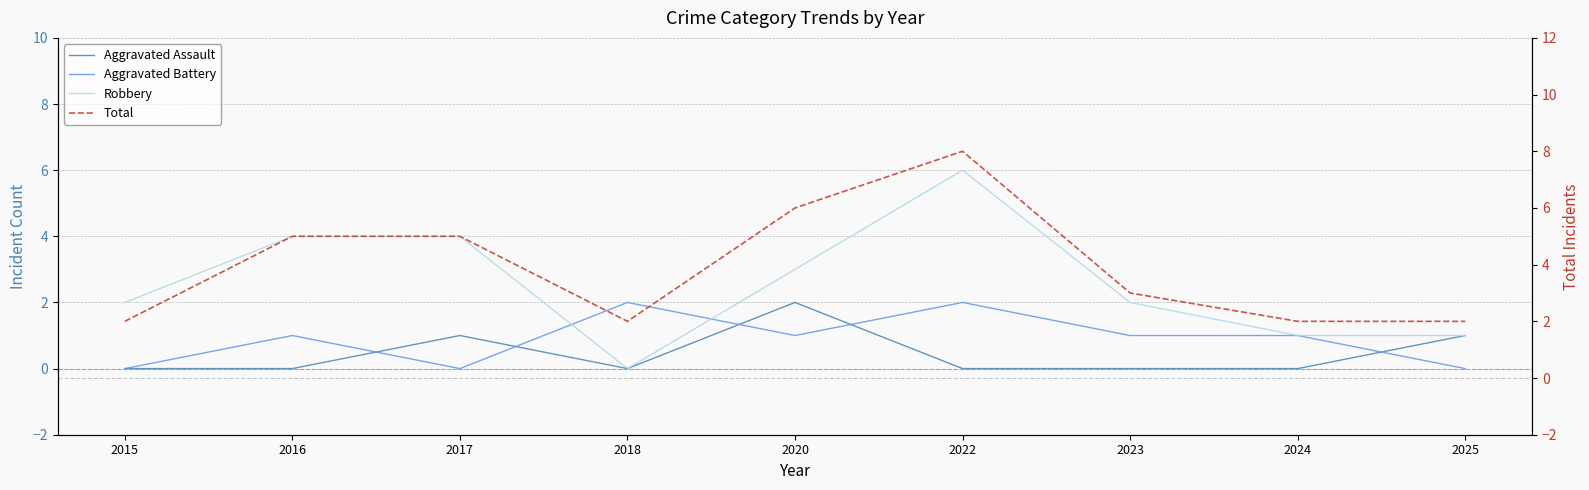

Between 2015 and 2024, which is larger?

2015